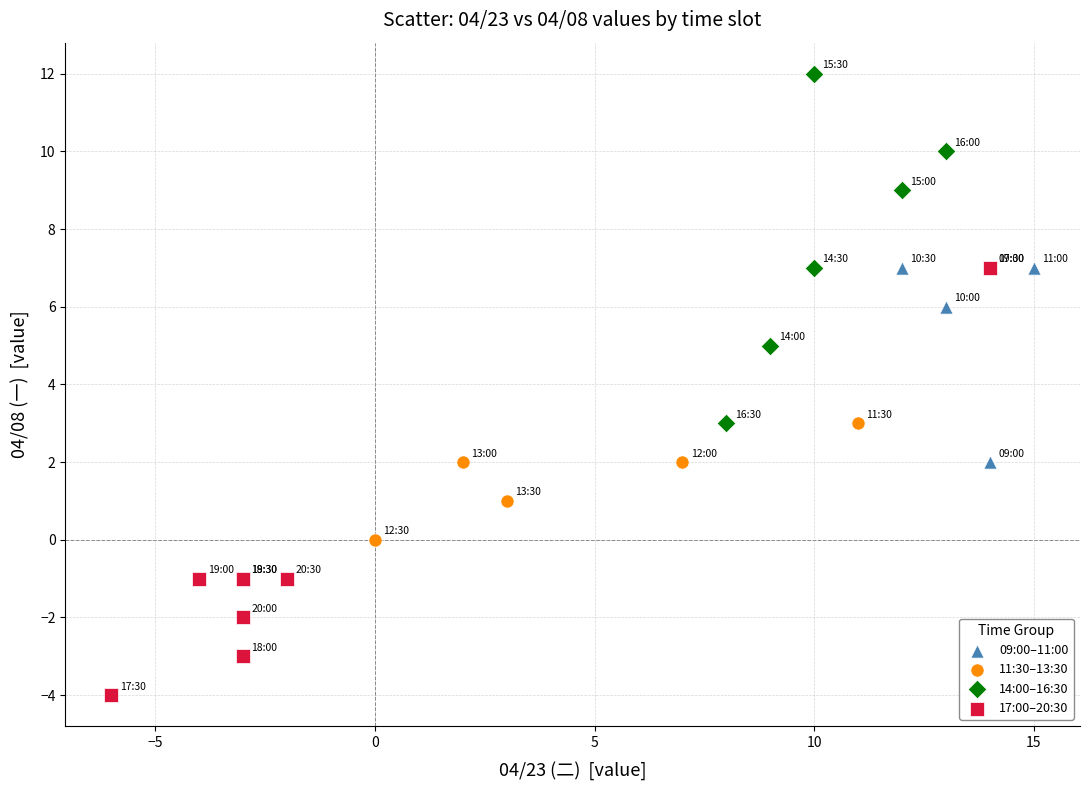

Which series has the largest Y range (max minus min)?

17:00–20:30